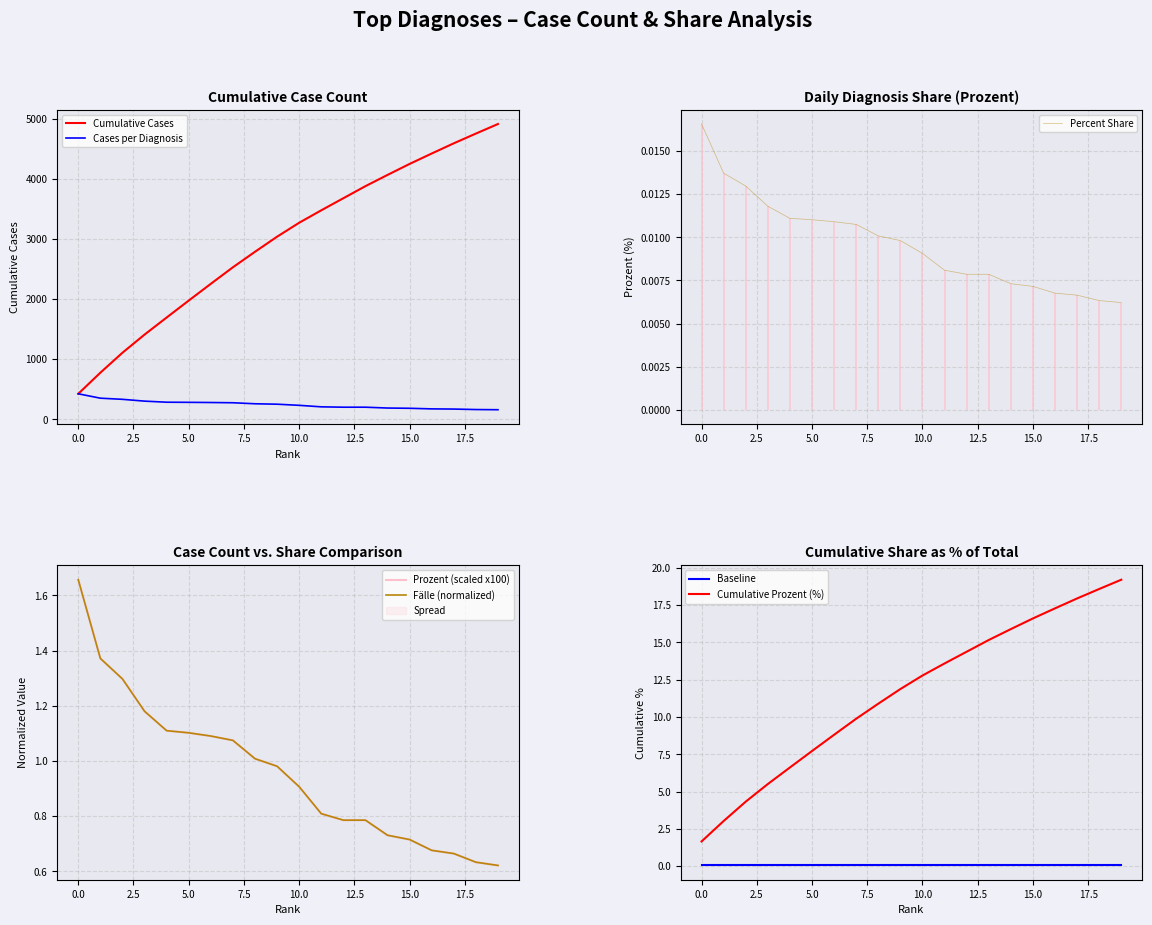

True or false: Baseline and Cumulative Prozent (%) cross at least once.

False